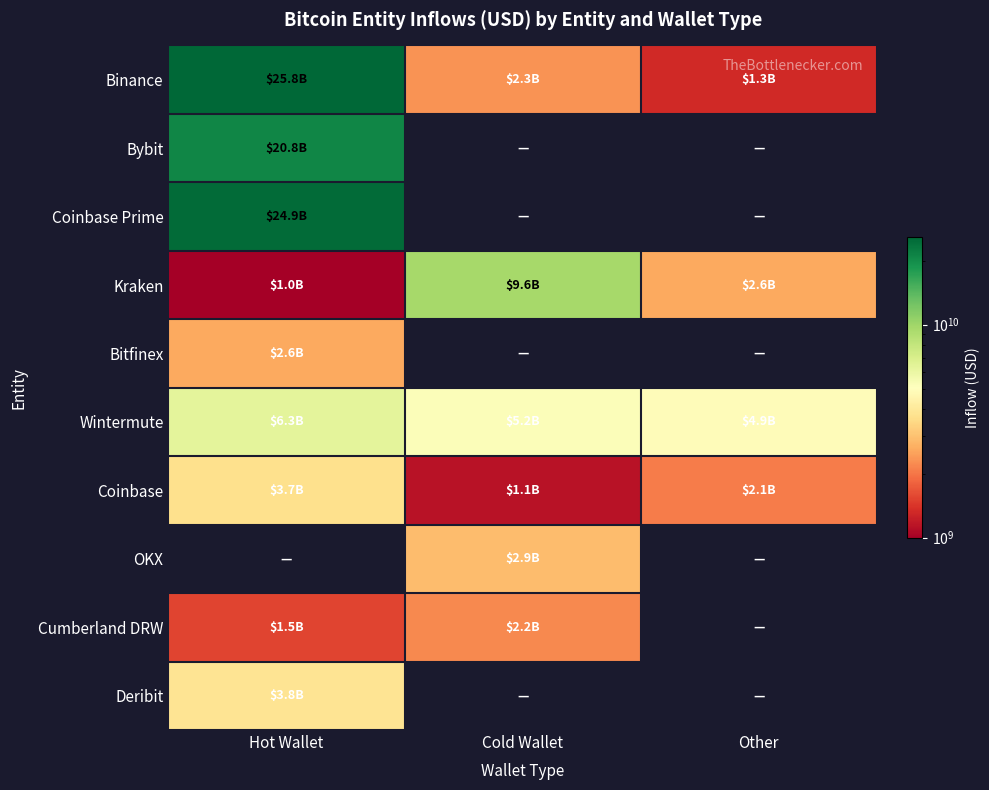

What is the spread (max minus min) of values at Other?

4877013637.3